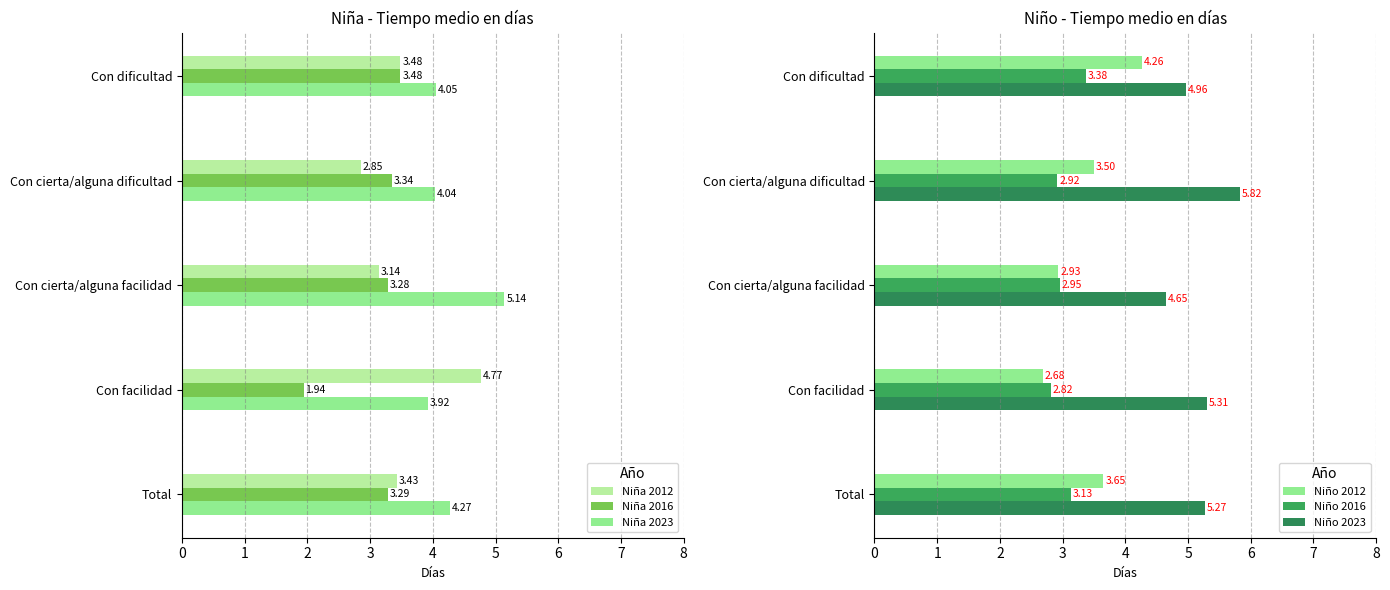

Rank the categories by Niña 2016 value from lowest to highest.

Con facilidad, Con cierta/alguna facilidad, Total, Con cierta/alguna dificultad, Con dificultad